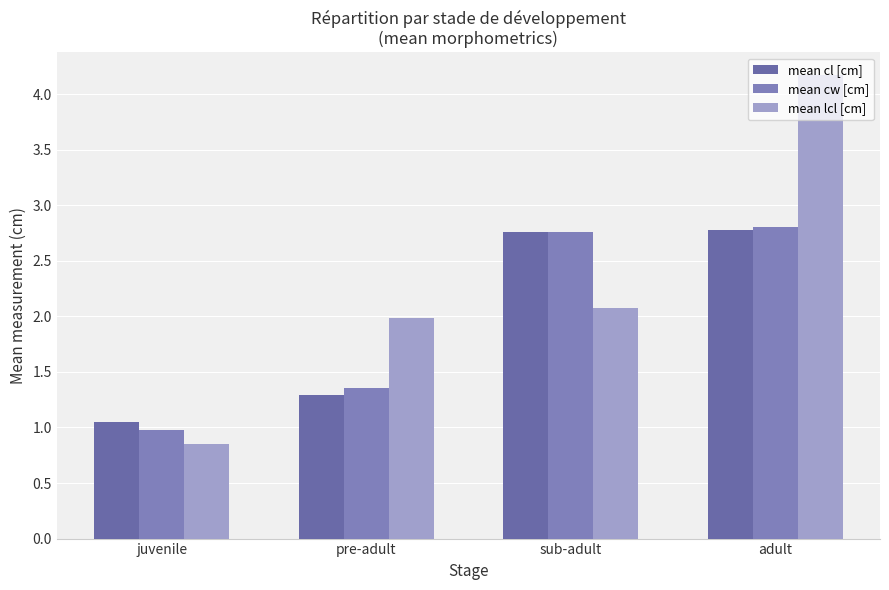

Where does the mean cl [cm] series first go above 2?

sub-adult